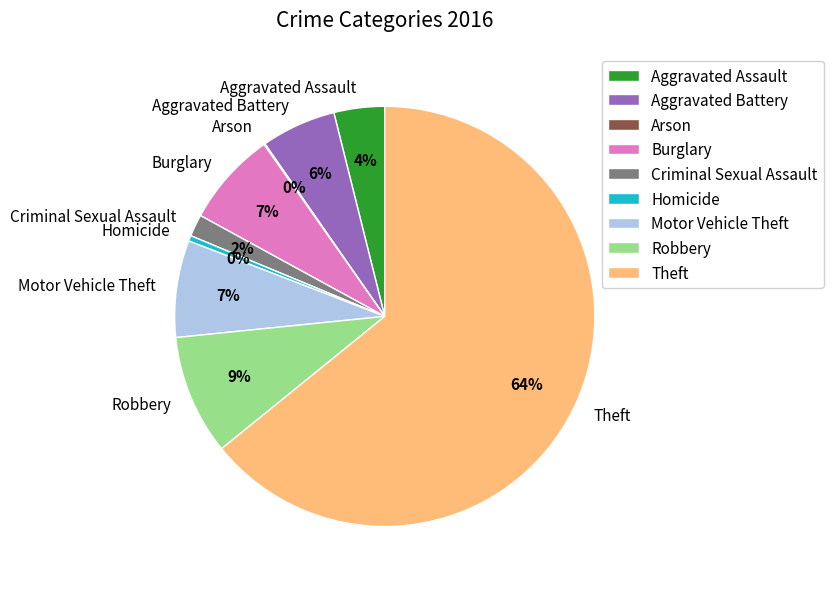

To the nearest percent, what portion does Burglary represent?

7%